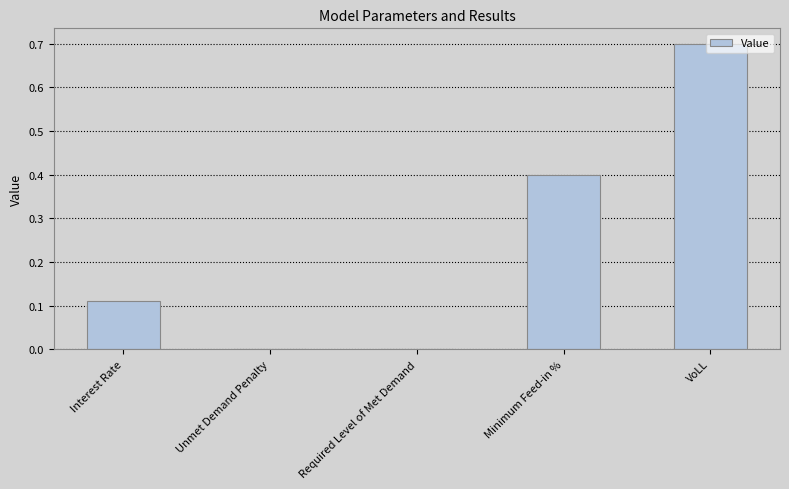

What is the sum of all values?

1.2